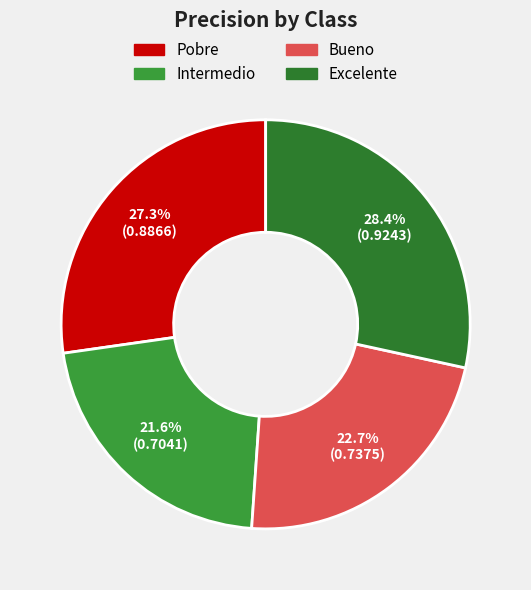

Combined, what portion of the pie is Pobre and Intermedio?

48.9%